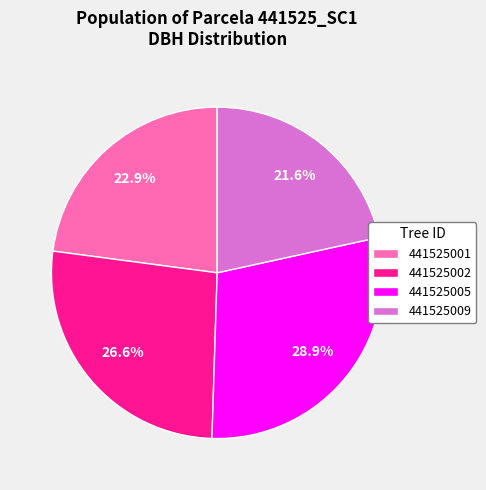

Approximately how many times larger is the value at 441525005 compared to 441525002?

1.1